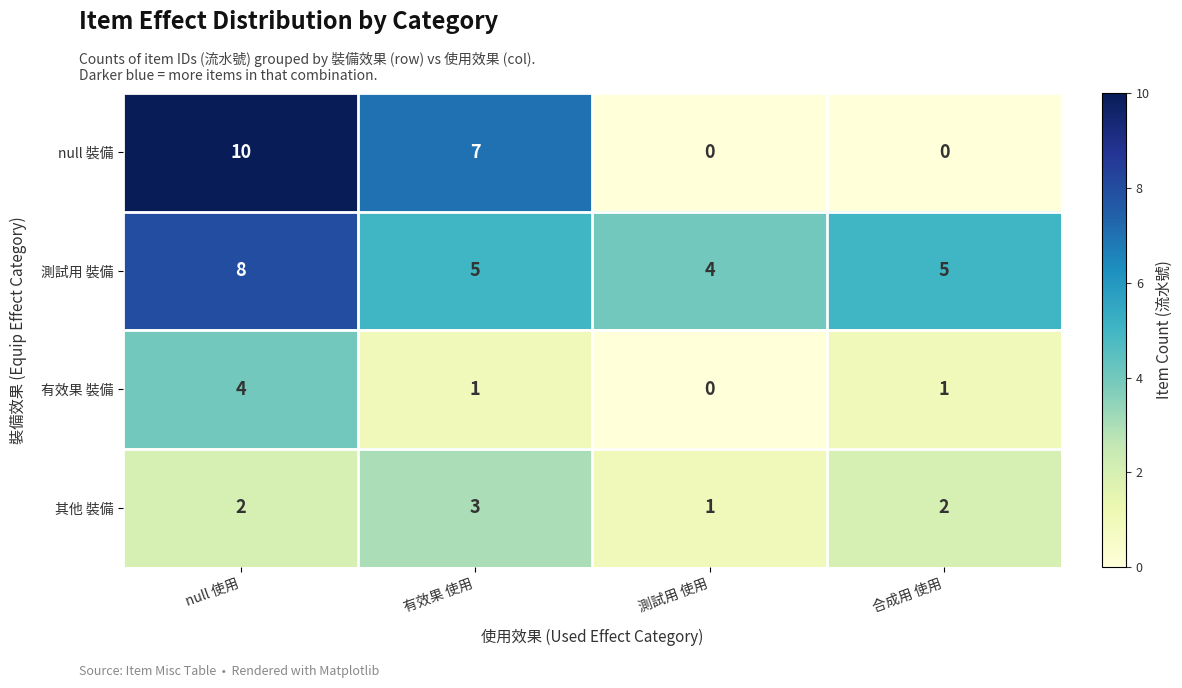

List the series in order of their peak value, lowest first.

其他 裝備, 有效果 裝備, 測試用 裝備, null 裝備